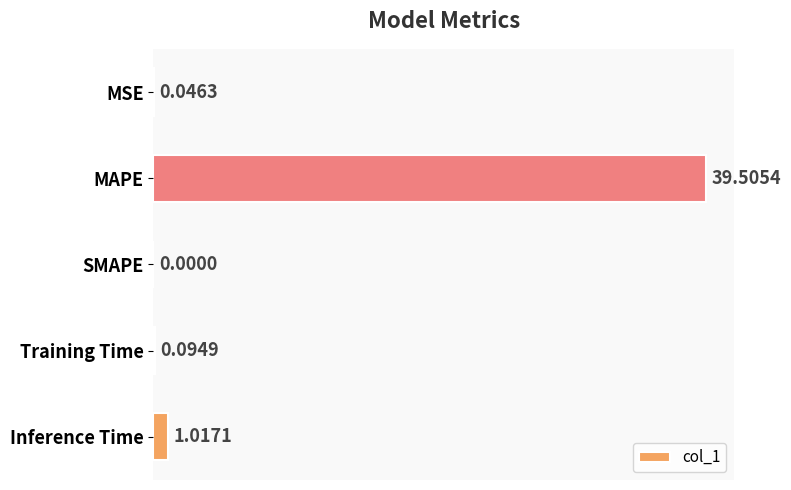

Where is the data nearest to the value 19?

Inference Time